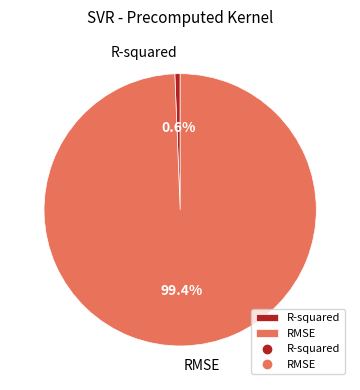

Is it true that RMSE is 99% of the pie?

True